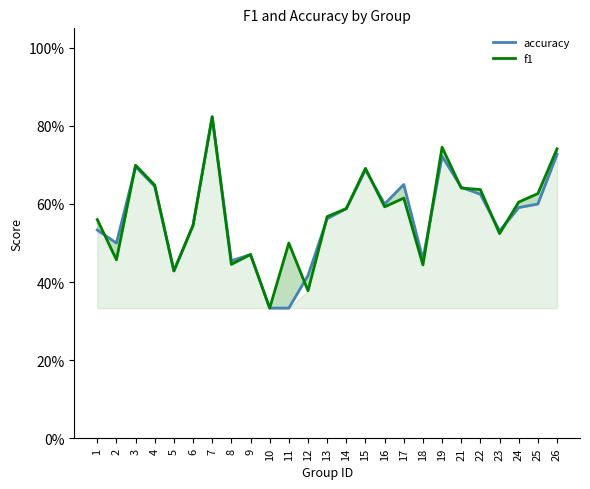

Is the value of accuracy at 3 greater than the value of f1 at 11?

Yes